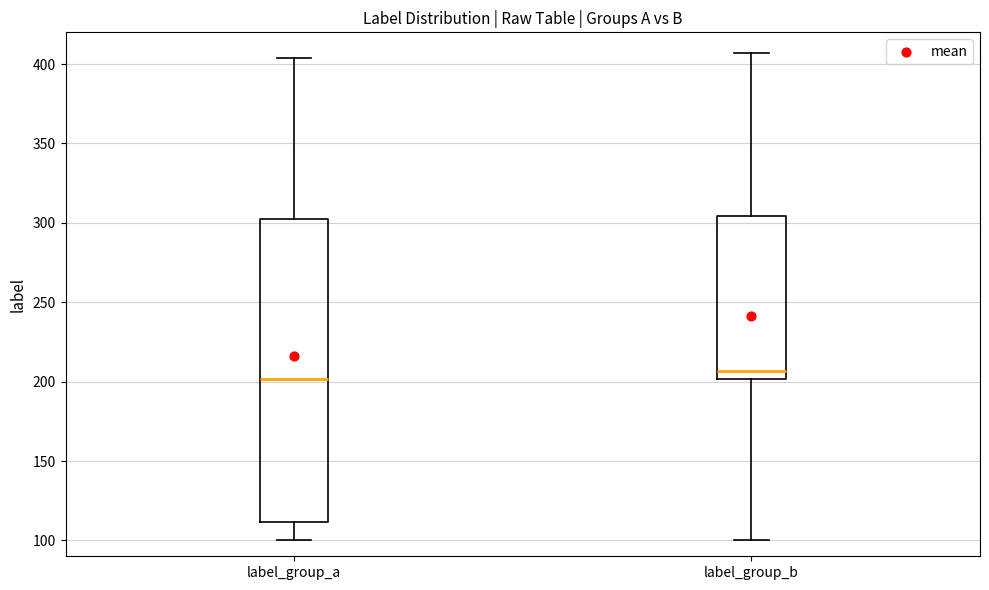

Where is the upper edge of the box for label_group_a on the y-axis? The values are not printed on the chart, so give them approximately, as read against the axis.

300